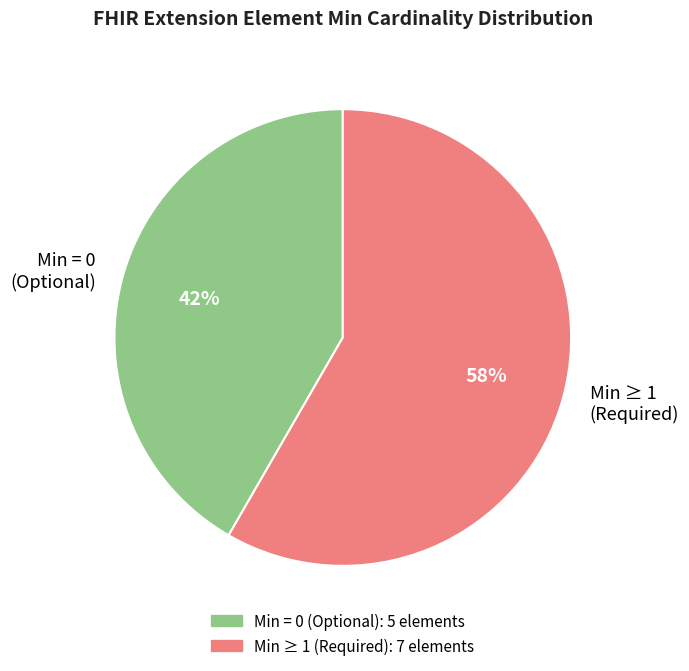

Rank the categories by value from lowest to highest.

Min = 0 (Optional), Min ≥ 1 (Required)